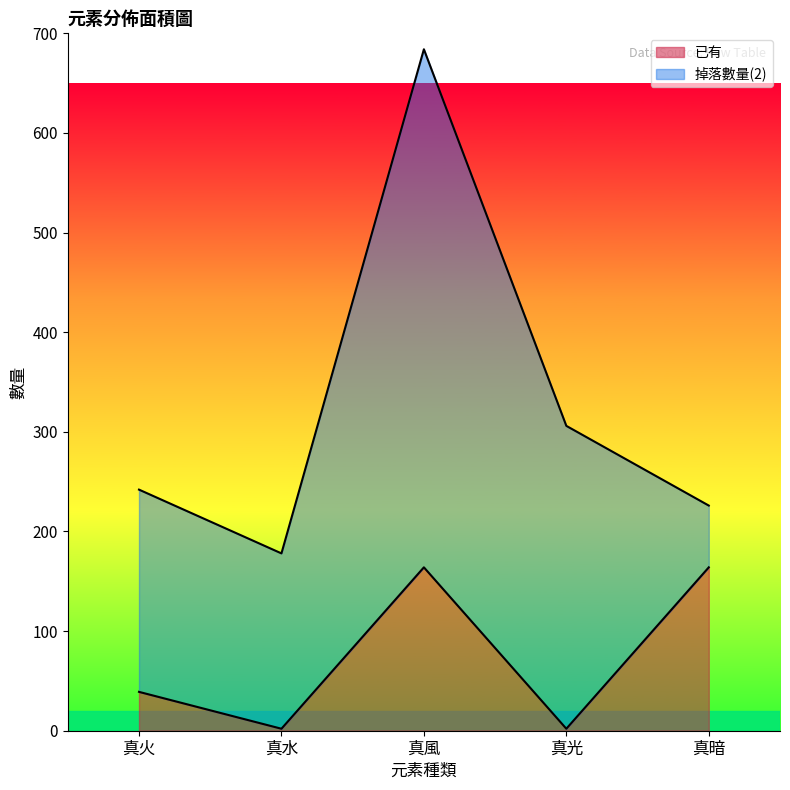

Which label corresponds to the largest value in the chart?

真風